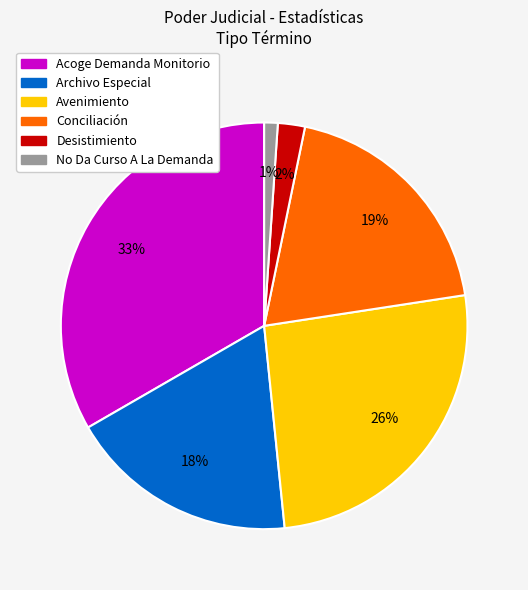

True or false: Conciliación accounts for 19% of the total.

True